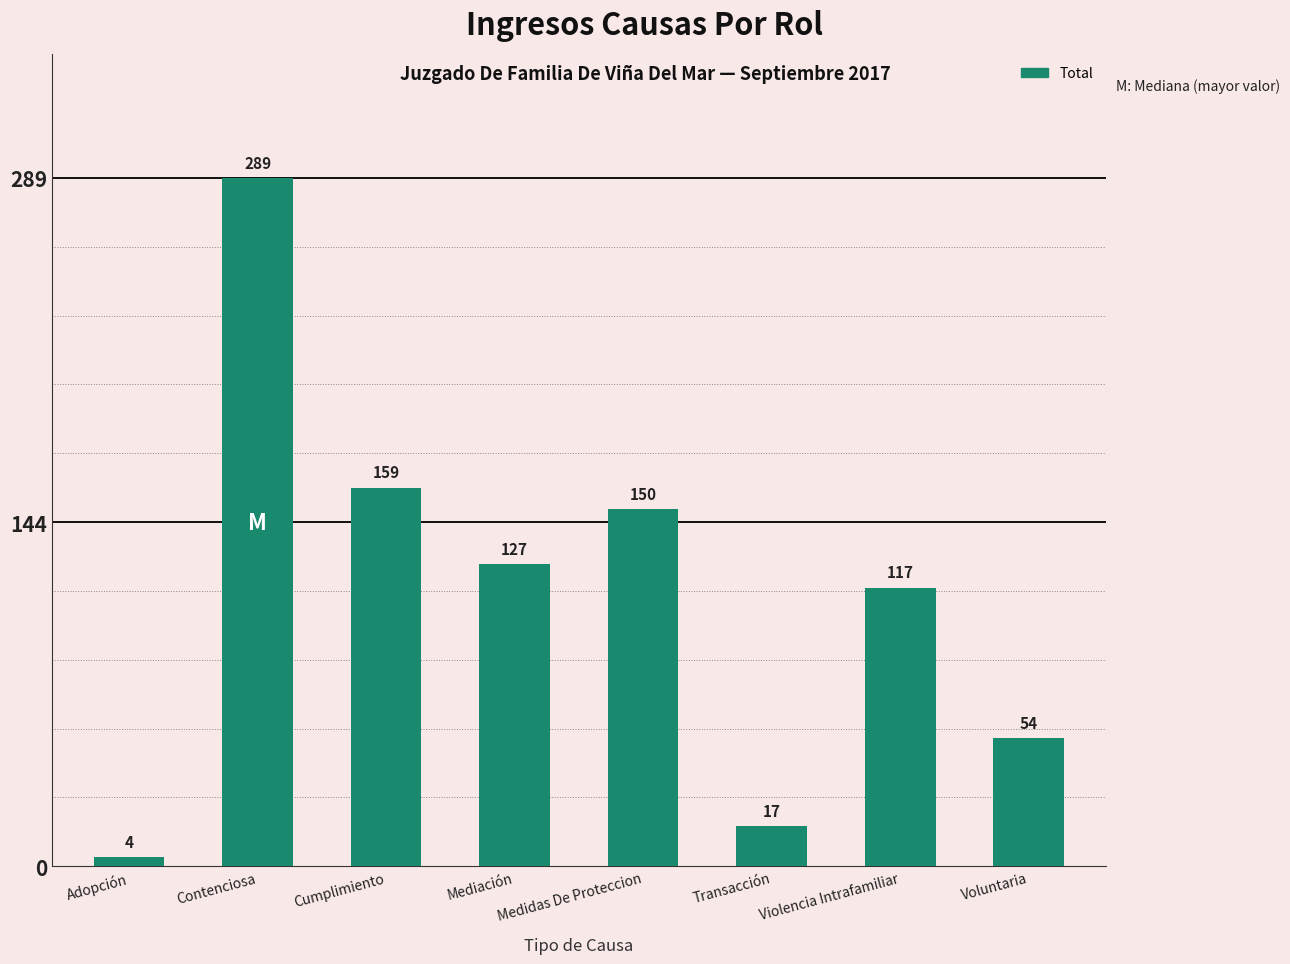

What is the maximum value shown in the chart?

289